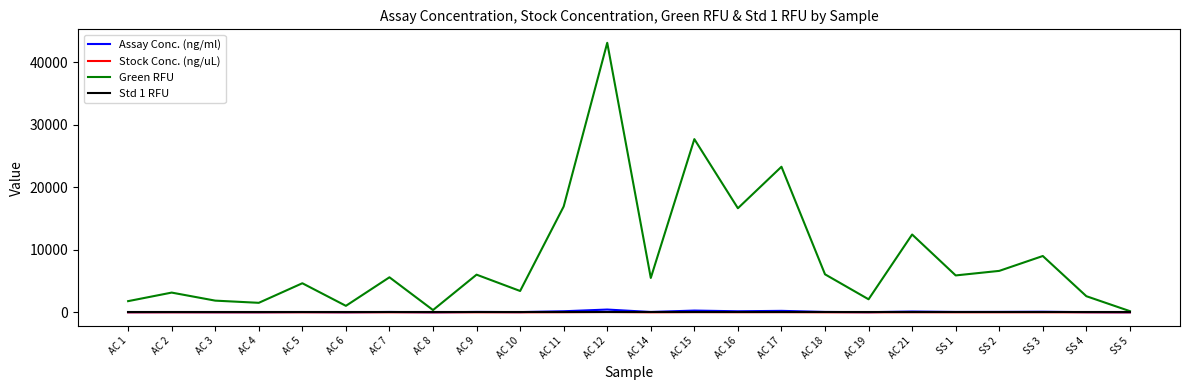

Which label corresponds to the largest value in the chart?

AC 12